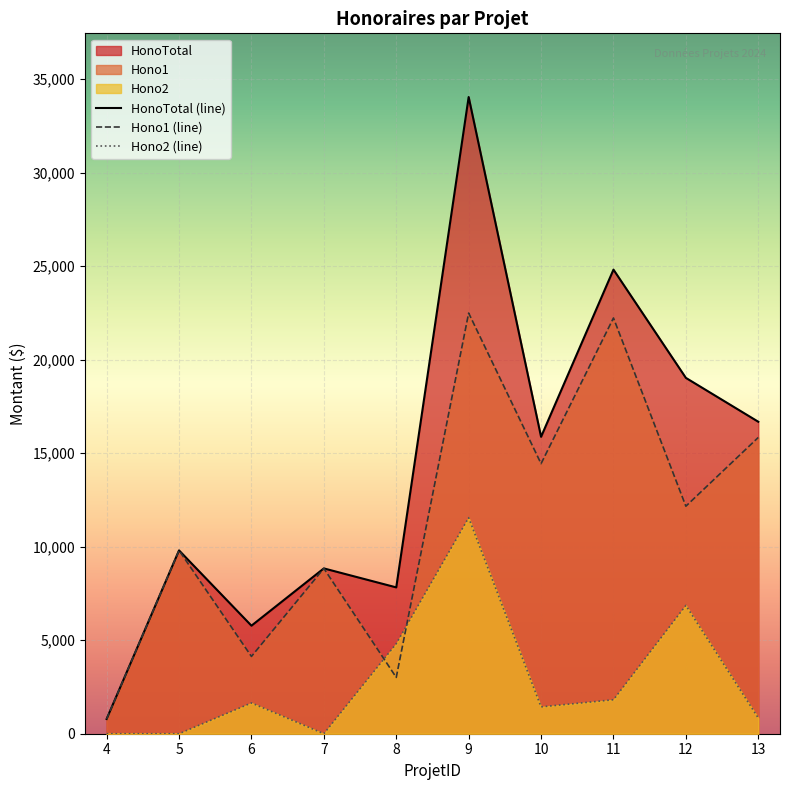

How many categories are shown in the chart?

10